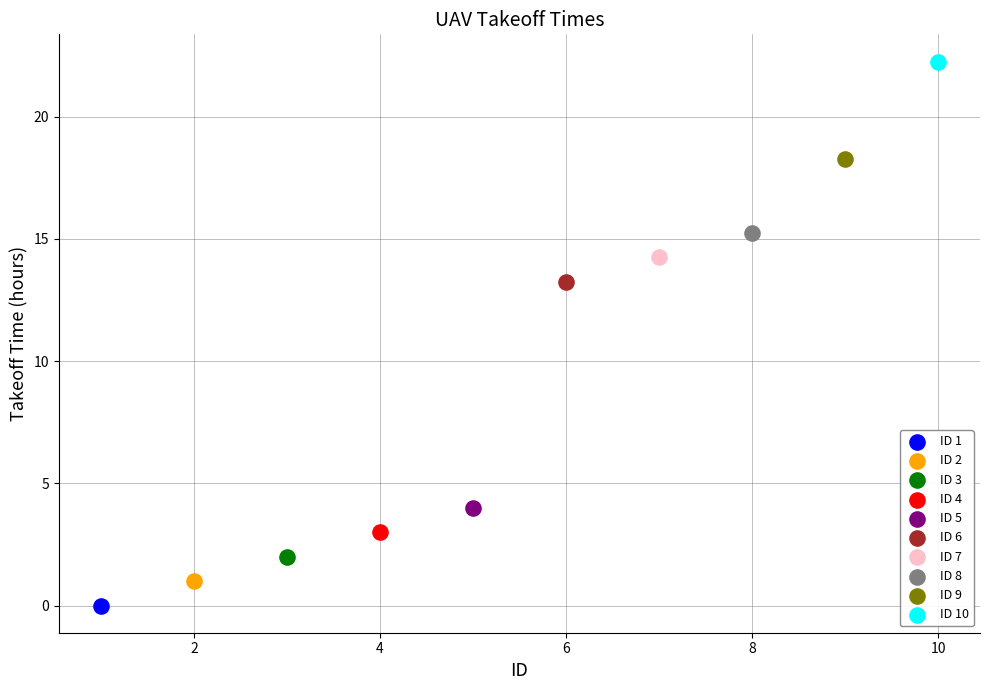

What are all the series names shown in the legend?

ID 1, ID 2, ID 3, ID 4, ID 5, ID 6, ID 7, ID 8, ID 9, ID 10